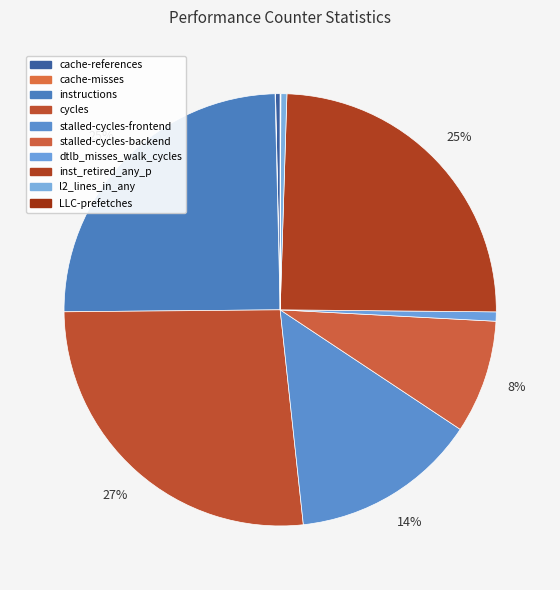

What is the ratio of the value at inst_retired_any_p to the value at stalled-cycles-backend?

2.9